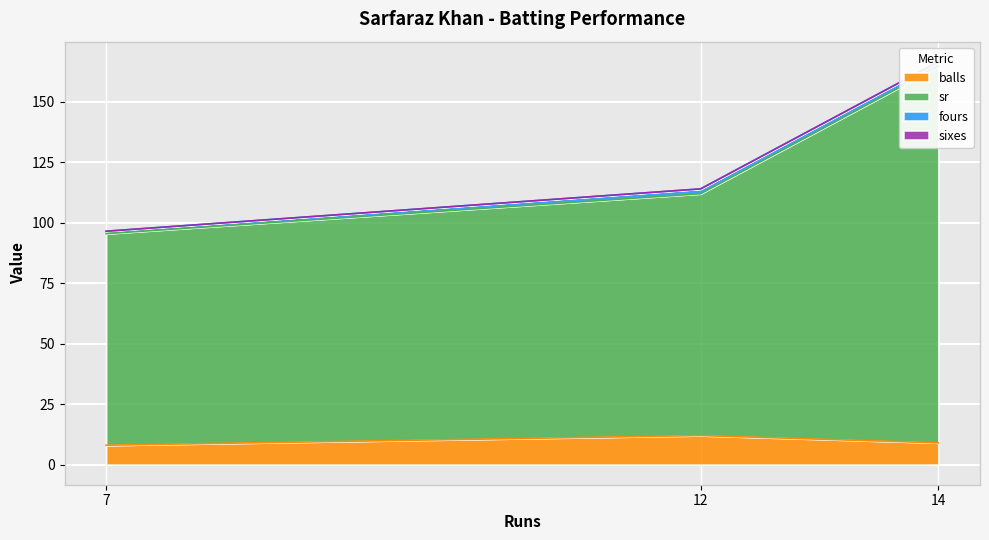

At which category is the sum across all series the highest?

14